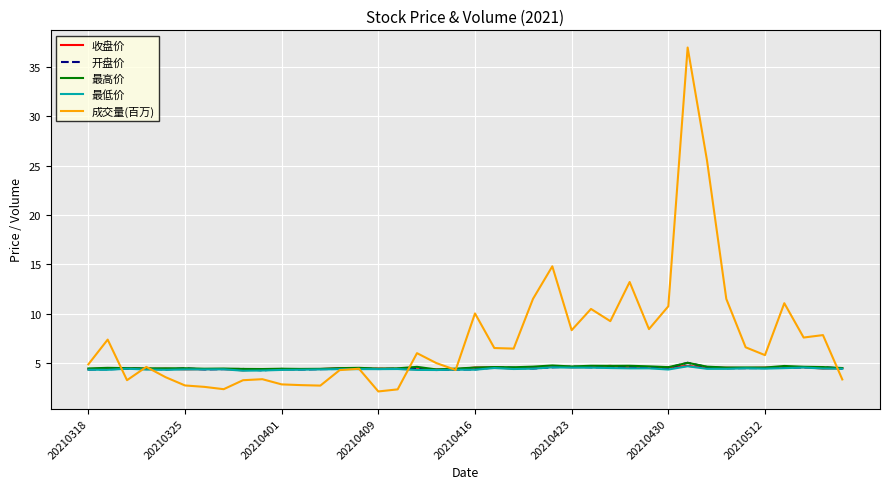

Which series has the widest spread of values?

成交量(百万)